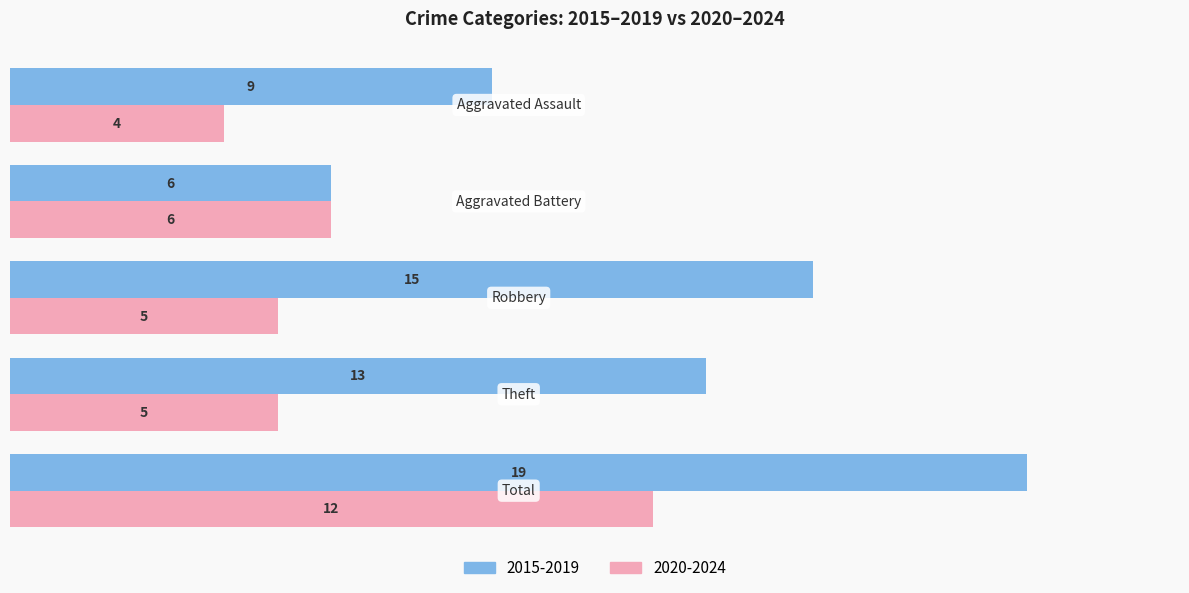

Which series has the largest total across all categories?

2015-2019